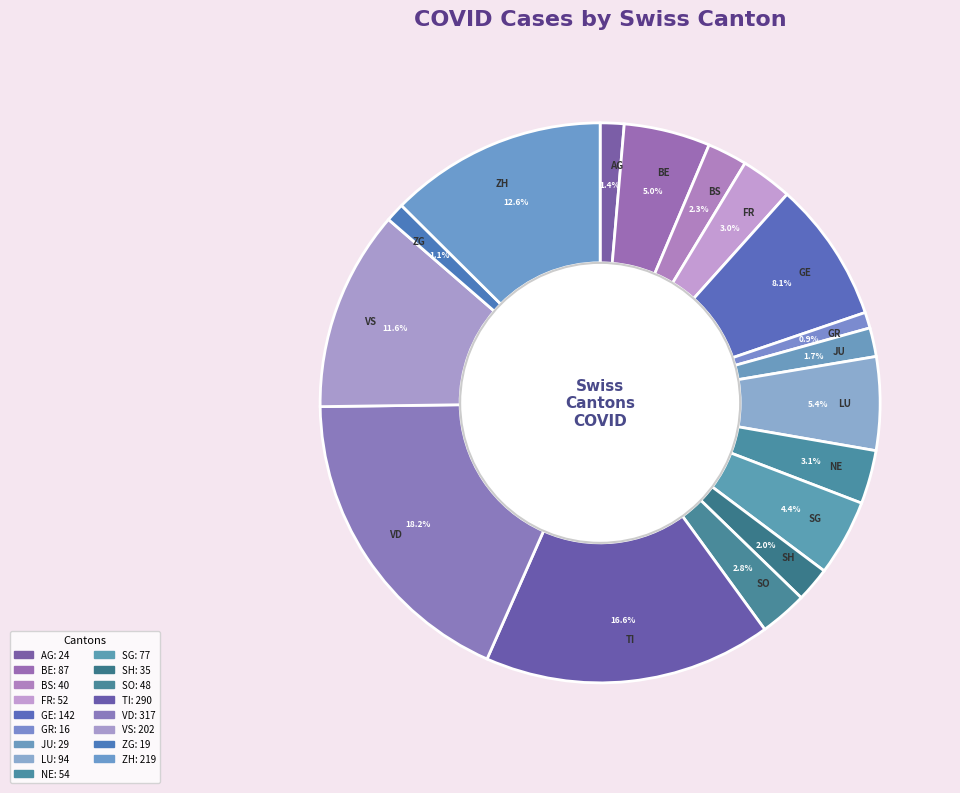

Which category has the biggest portion of the pie?

VD